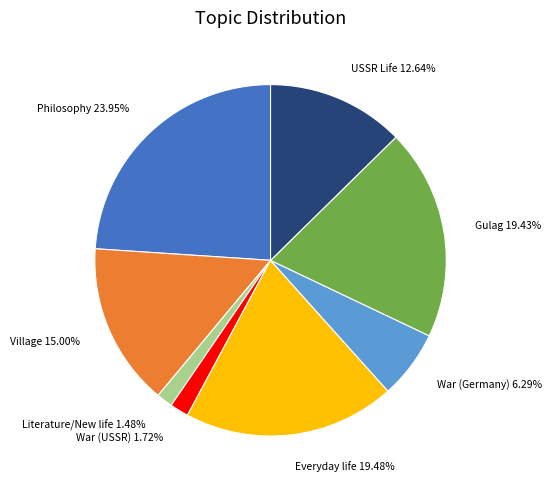

How many slices are in this pie chart?

8